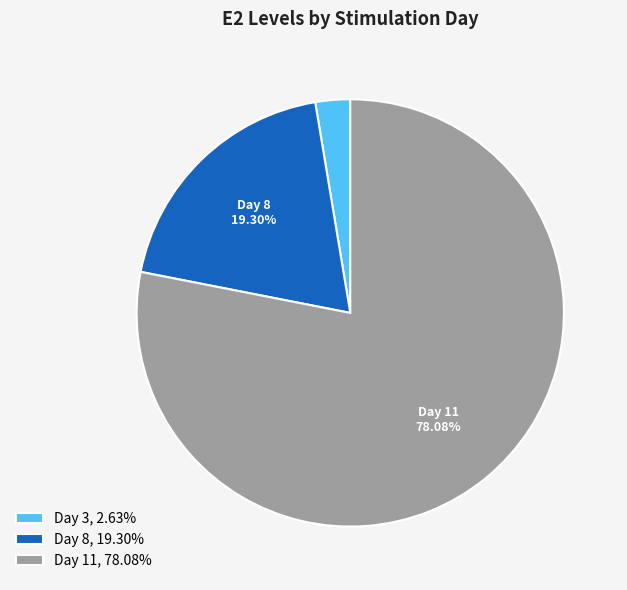

True or false: Day 8 accounts for 19% of the total.

True